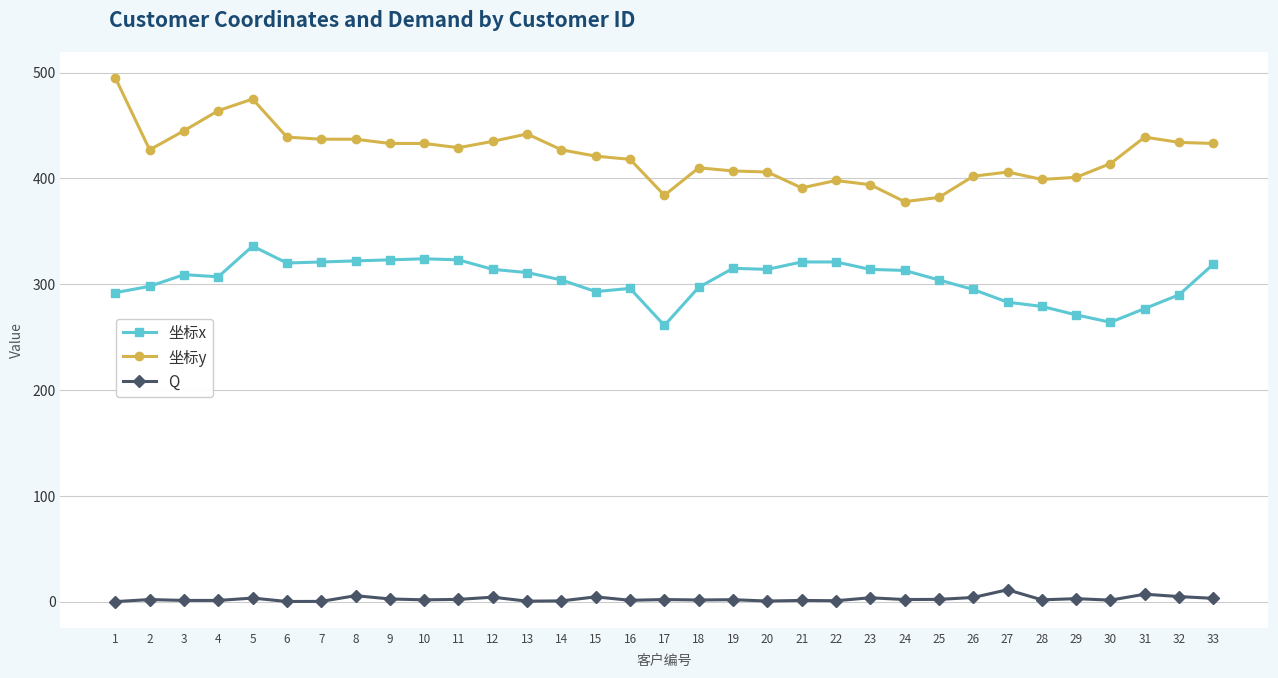

What is the difference between the highest and lowest values at 3?

443.9